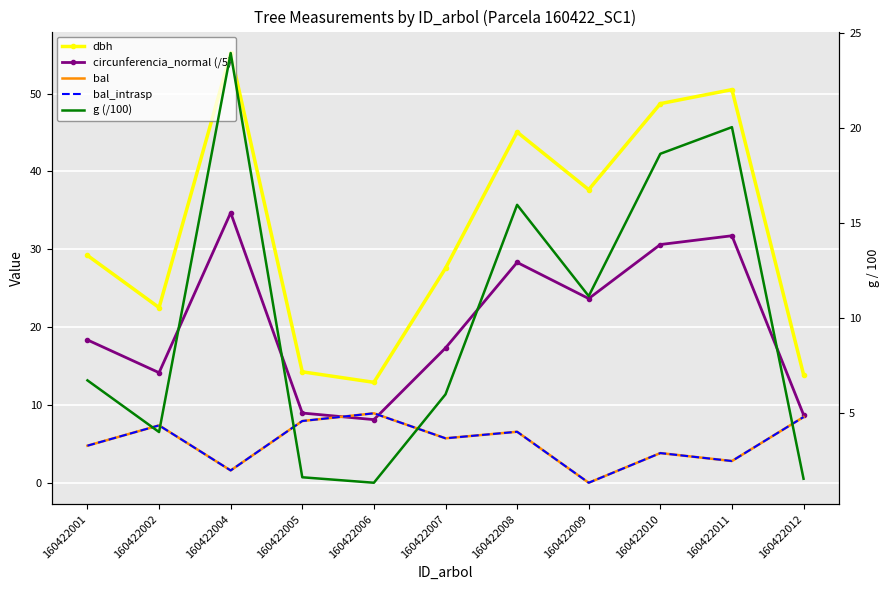

What is the value of the dbh point at the 7th from the left?

45.0